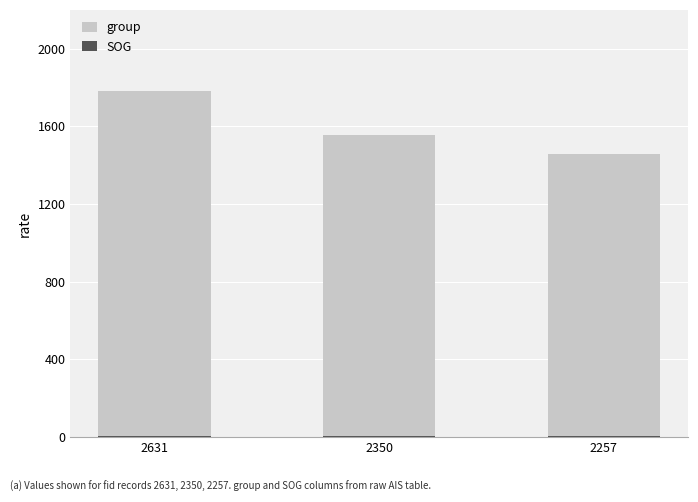

Where is SOG nearest to the value 5?

2631